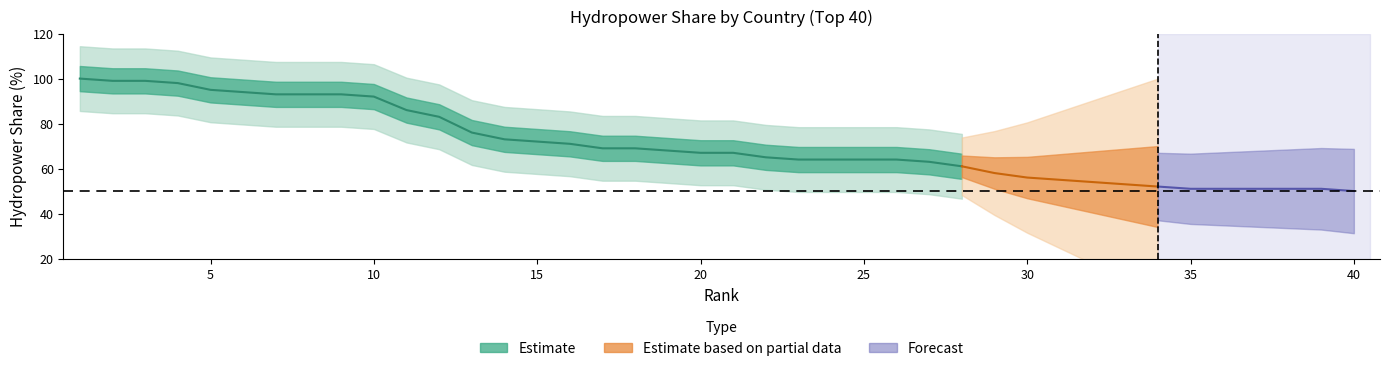

List the labels in order of Estimate_upper value, smallest first.

40, 35, 36, 37, 38, 39, 34, 33, 32, 31, 30, 29, 28, 27, 23, 24, 25, 26, 22, 20, 21, 19, 17, 18, 16, 15, 14, 13, 12, 11, 10, 7, 8, 9, 6, 5, 4, 2, 3, 1